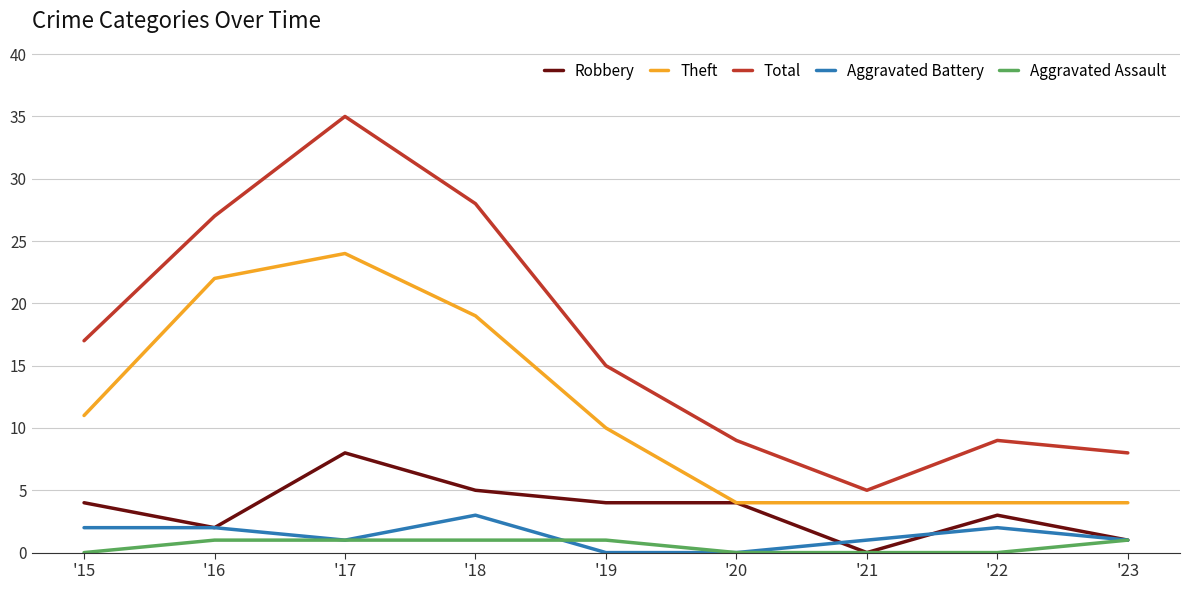

Is the value of Robbery at '23 greater than the value of Aggravated Assault at '20?

Yes